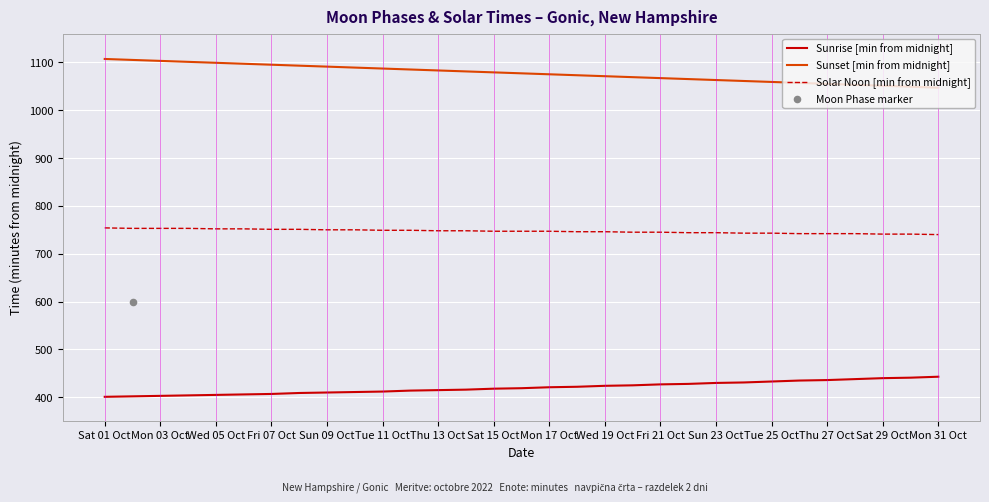

At which category is the sum across all series the highest?

Sat 01 Oct